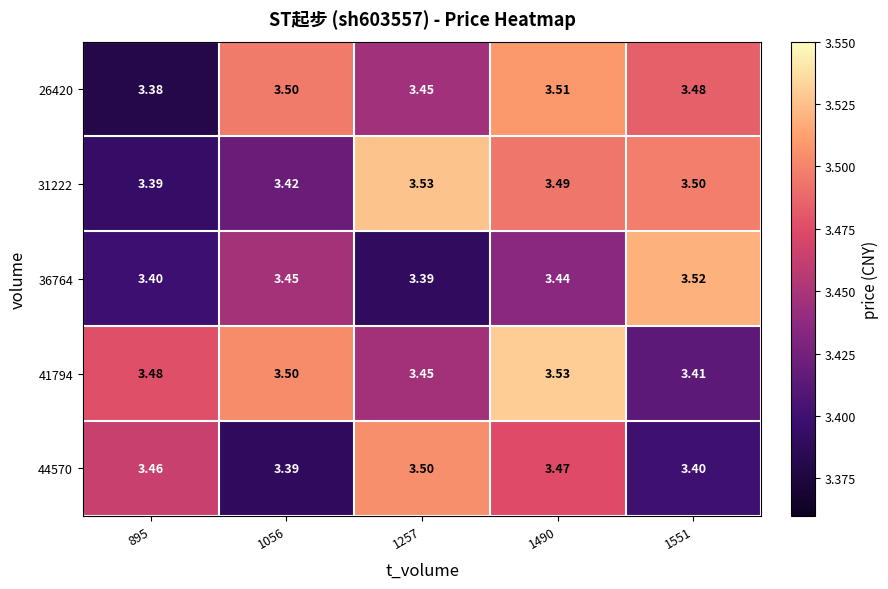

Is the value of 26420 at 1257 greater than the value of 31222 at 1490?

No